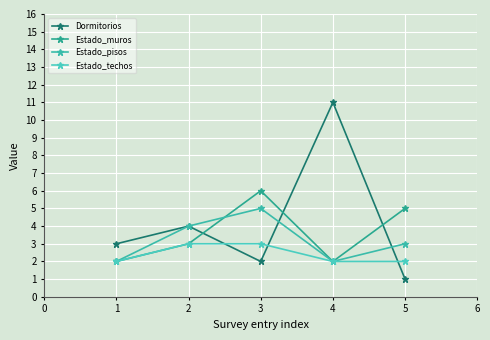

How many data points in Dormitorios are less than 3?

2